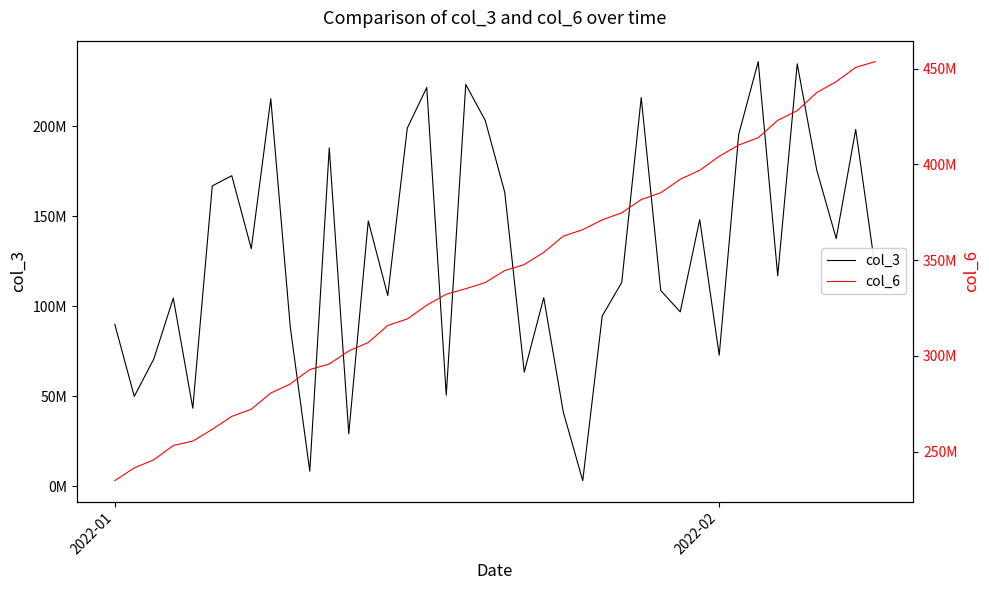

How many values in the col_3 series are below 121029232?

20